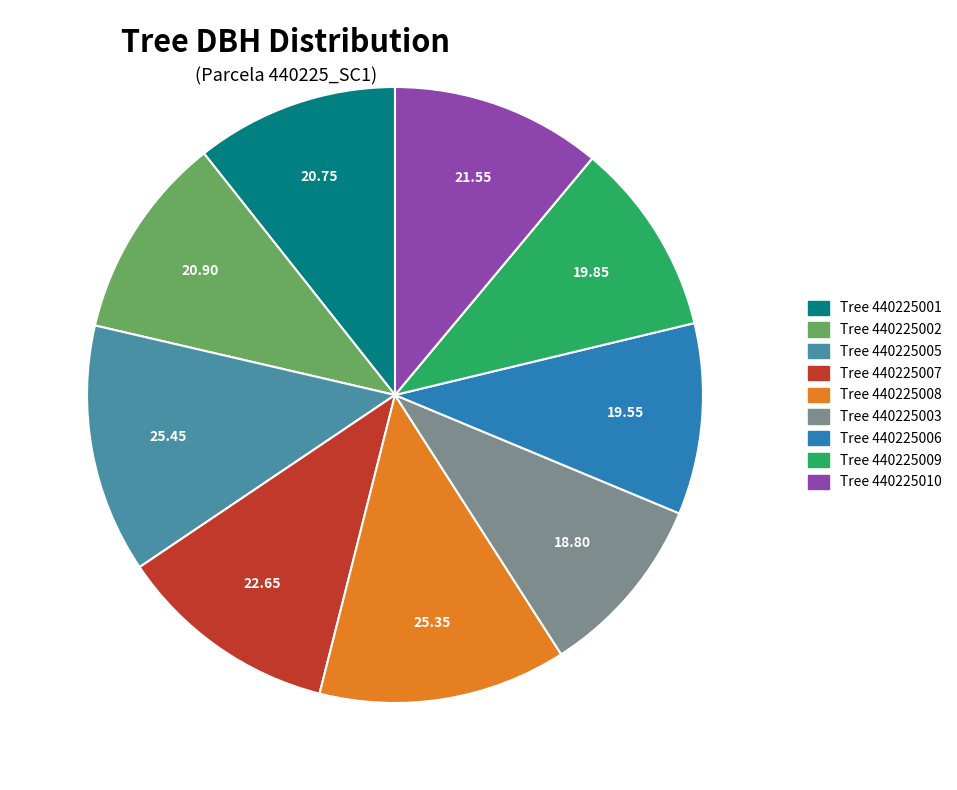

Does any single category account for the majority?

No